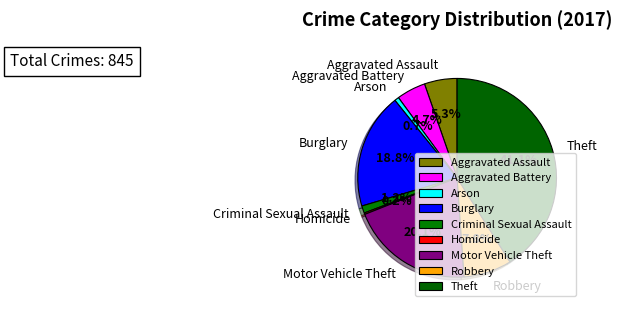

What is the largest slice in the pie chart?

Theft